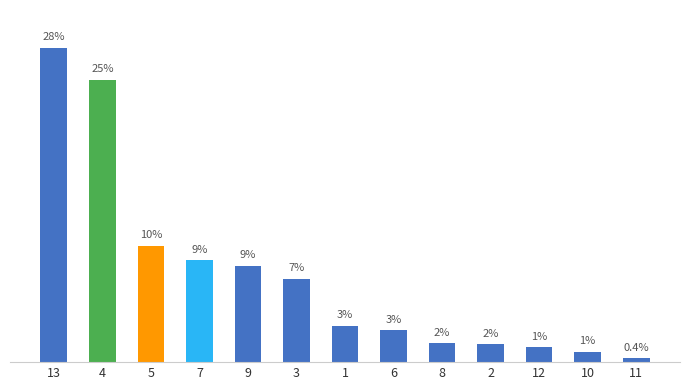

What position from the left is 6?

8